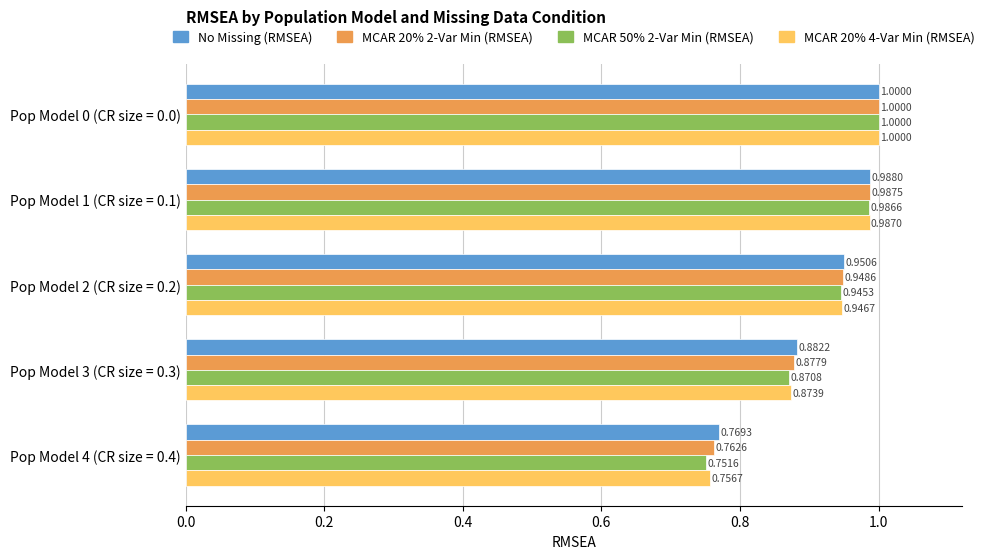

Rank the series by their average value, from lowest to highest.

MCAR 50% 2-Var Min (RMSEA), MCAR 20% 4-Var Min (RMSEA), MCAR 20% 2-Var Min (RMSEA), No Missing (RMSEA)